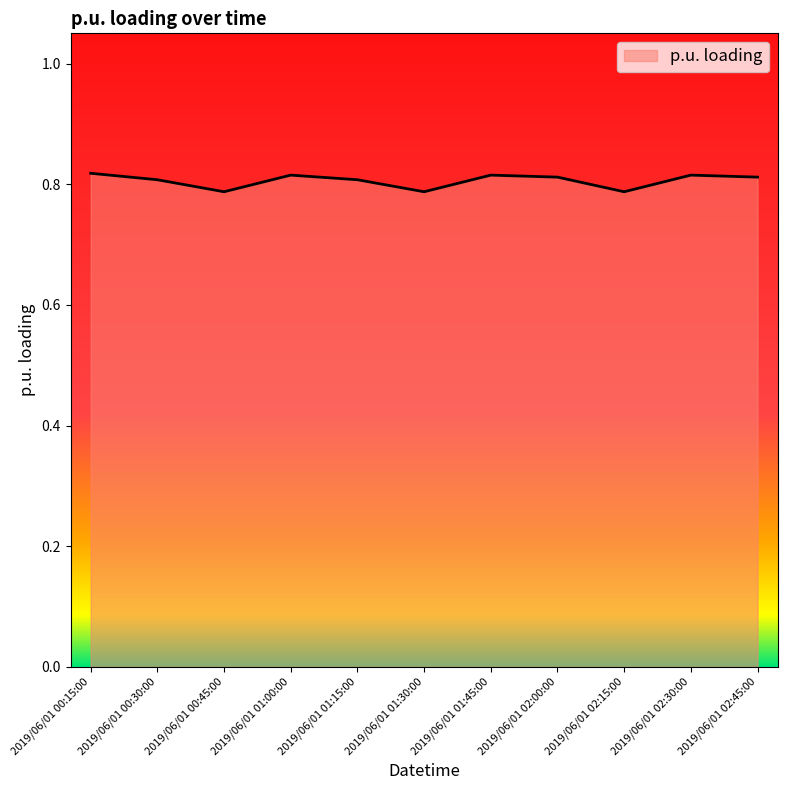

Count the number of categories in the chart.

11